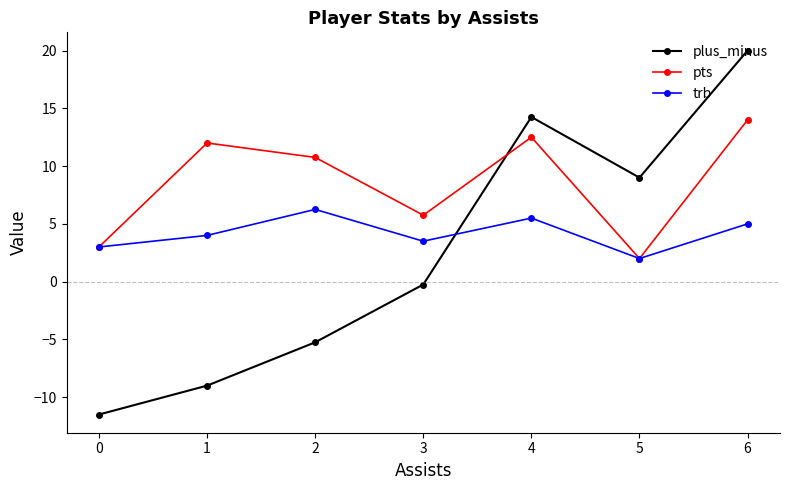

True or false: plus_minus has more than 1 points higher than both neighbors.

False